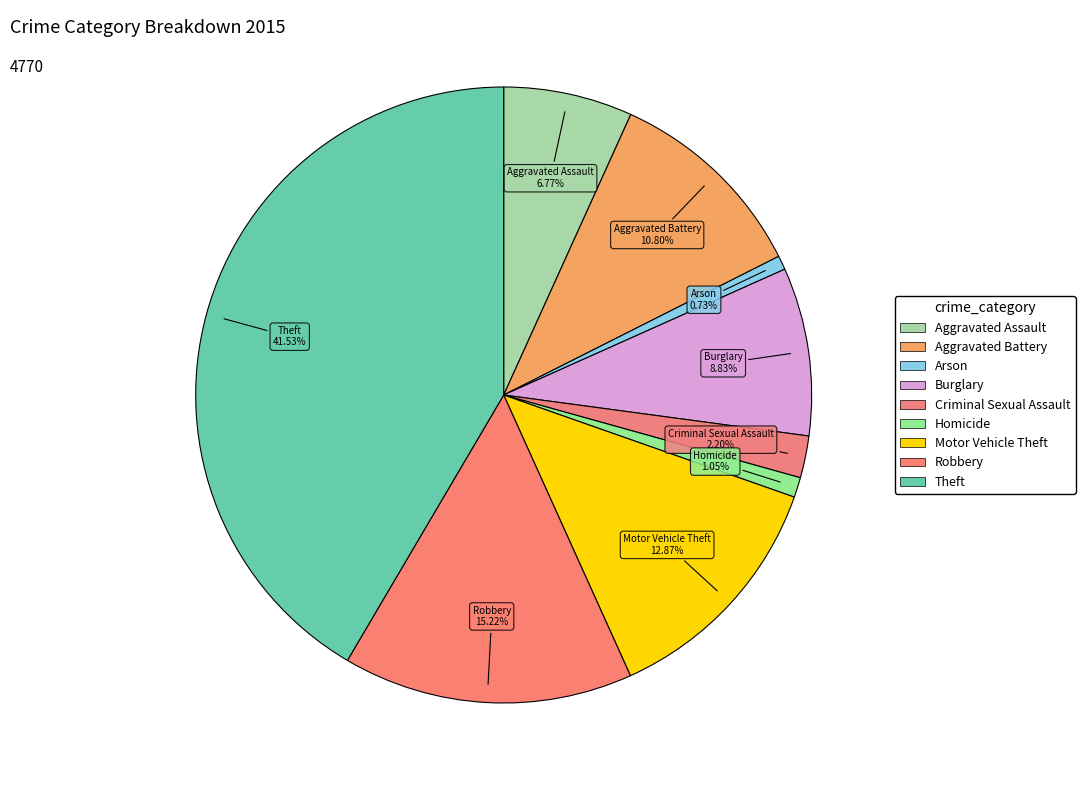

How many segments does this pie chart have?

9